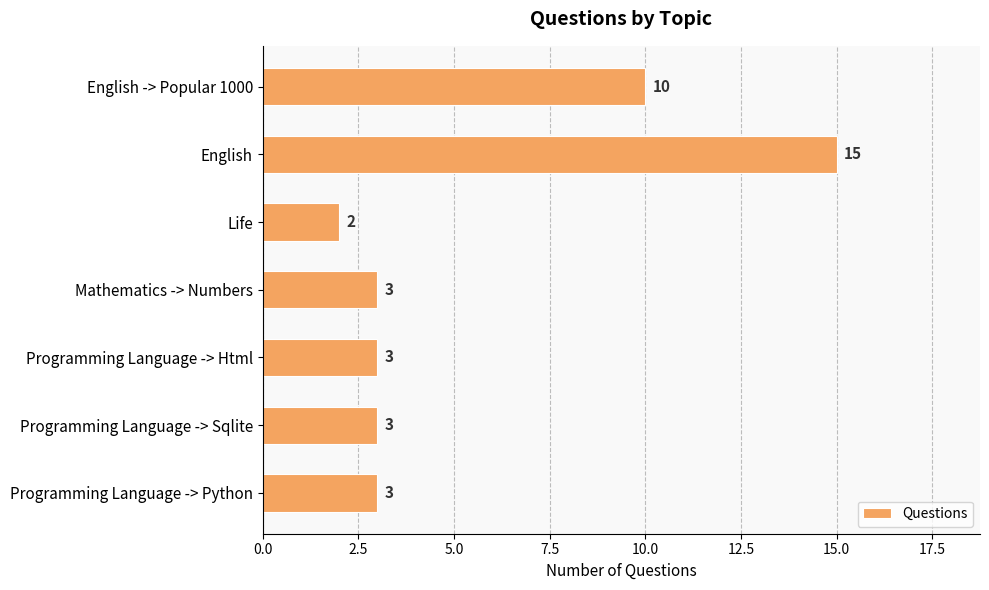

What position from the bottom is English?

6